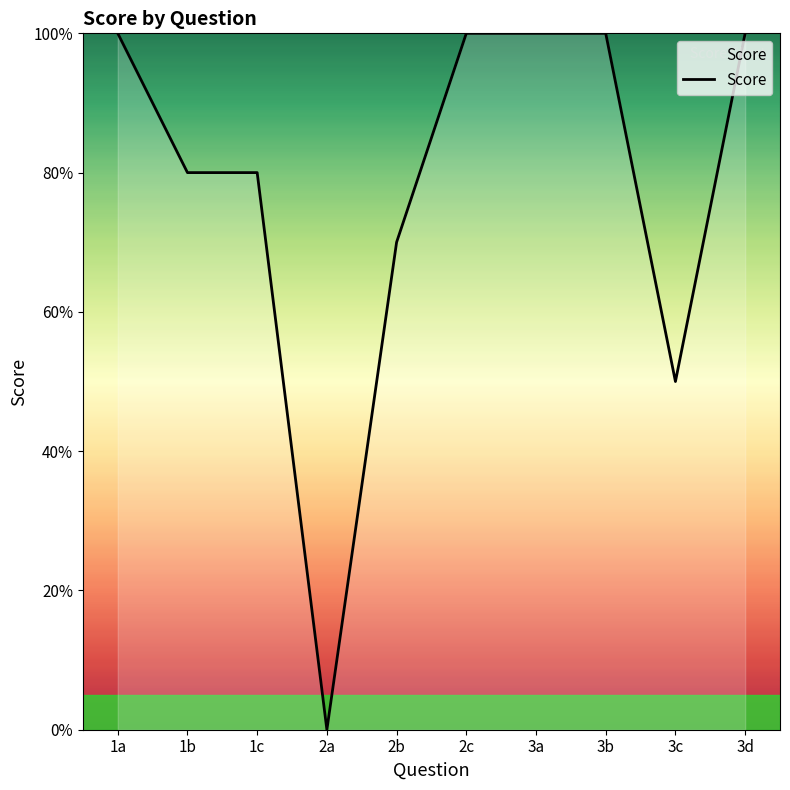

Reading right to left, extract all data points from this chart.

3d=10	3c=5	3b=10	3a=10	2c=10	2b=7	2a=0	1c=8	1b=8	1a=10